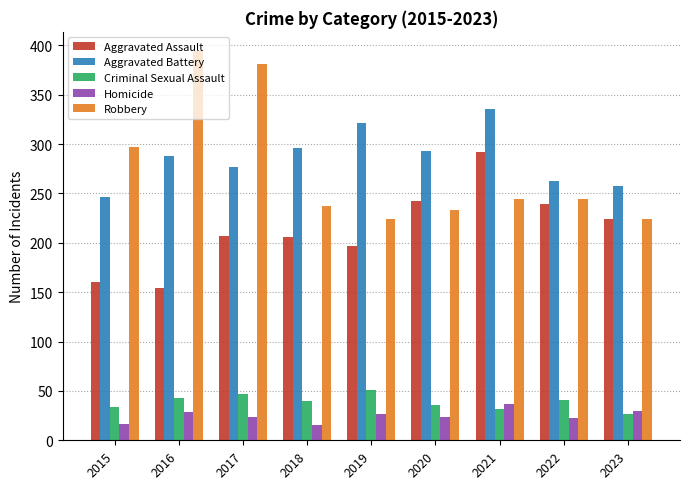

What is the minimum value shown in the chart?

15